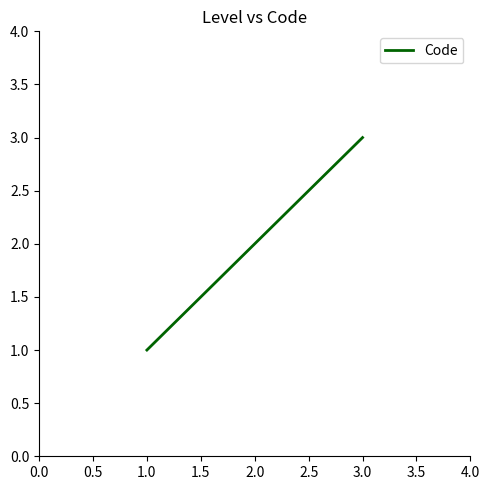

What position from the right is 1.0?

3